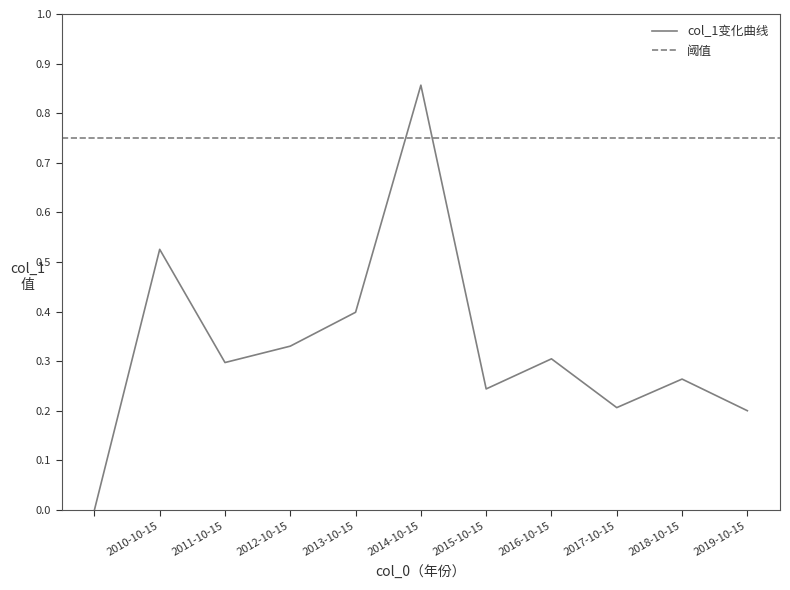

Reading right to left, what are all the values shown in this chart?

0.2	0.3	0.2	0.3	0.2	0.9	0.4	0.3	0.3	0.5	0.0